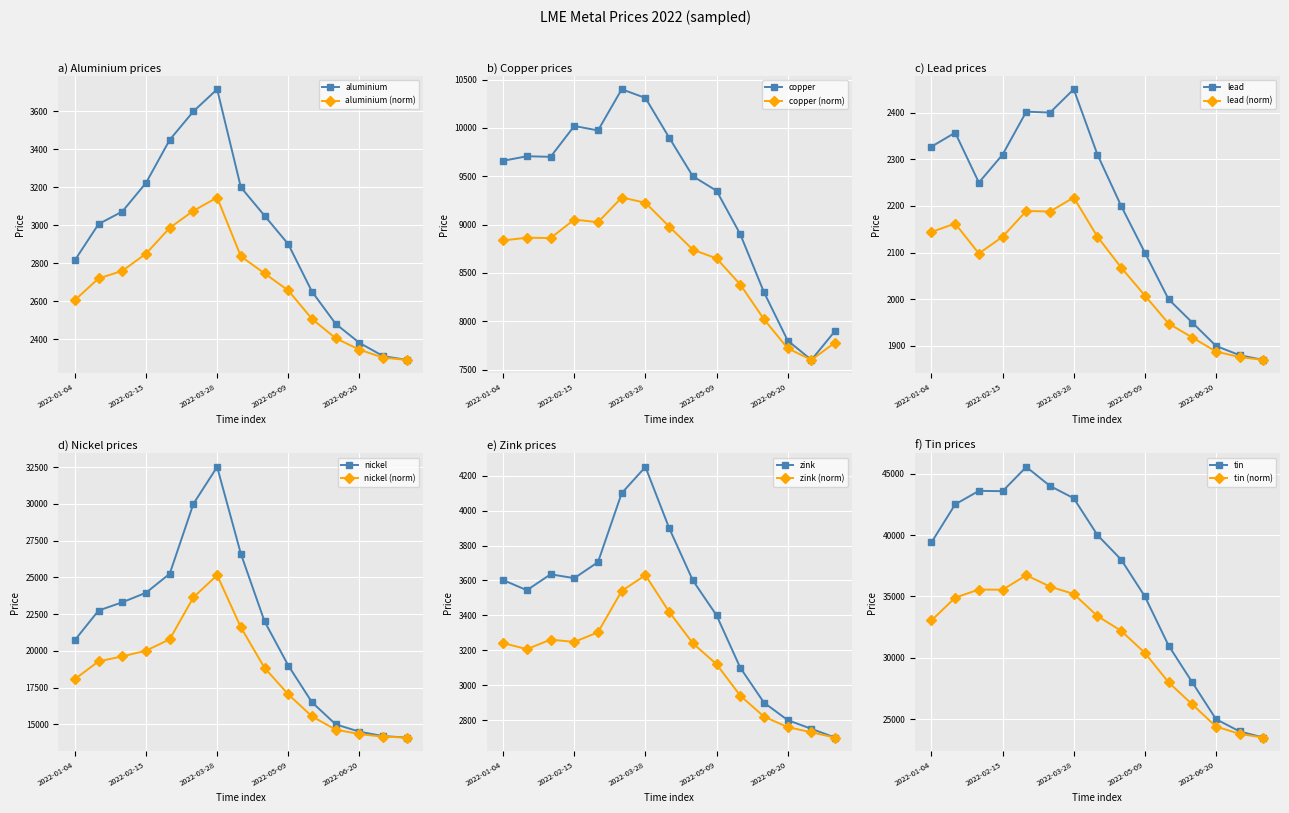

Count the number of categories in the chart.

15